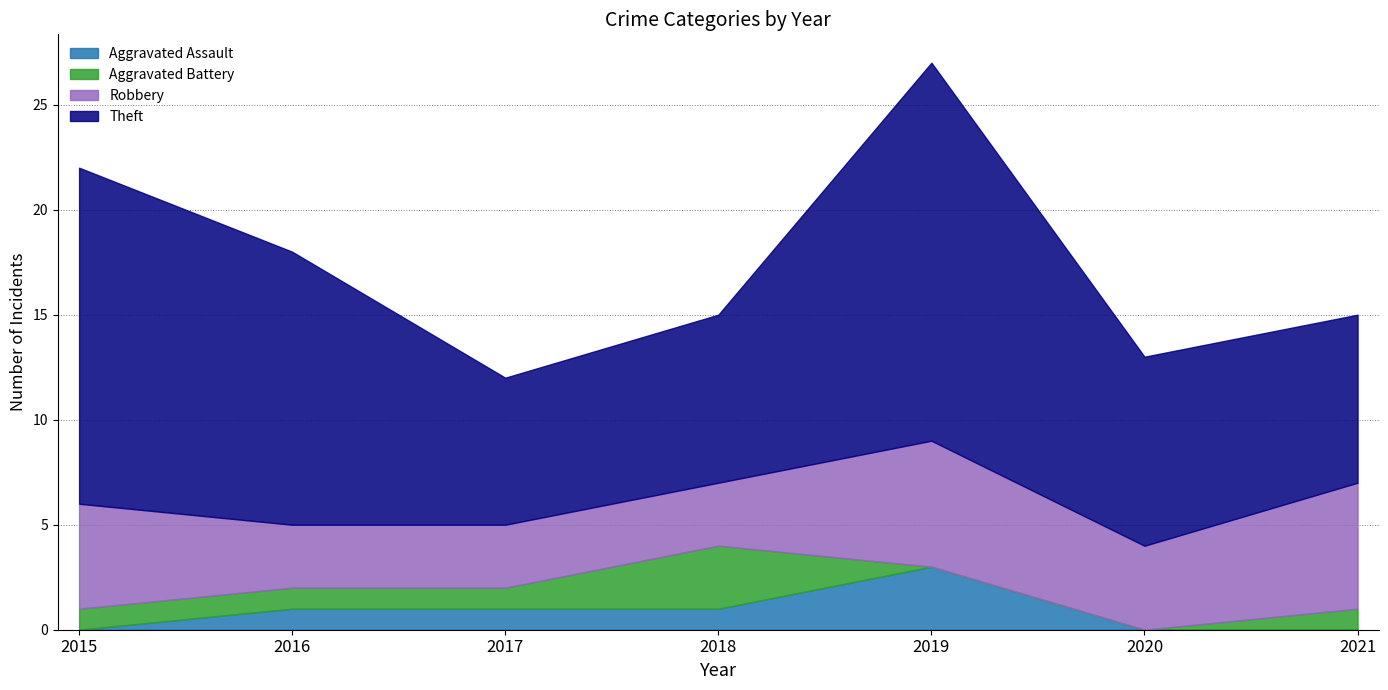

Which series has the widest spread of values?

Theft